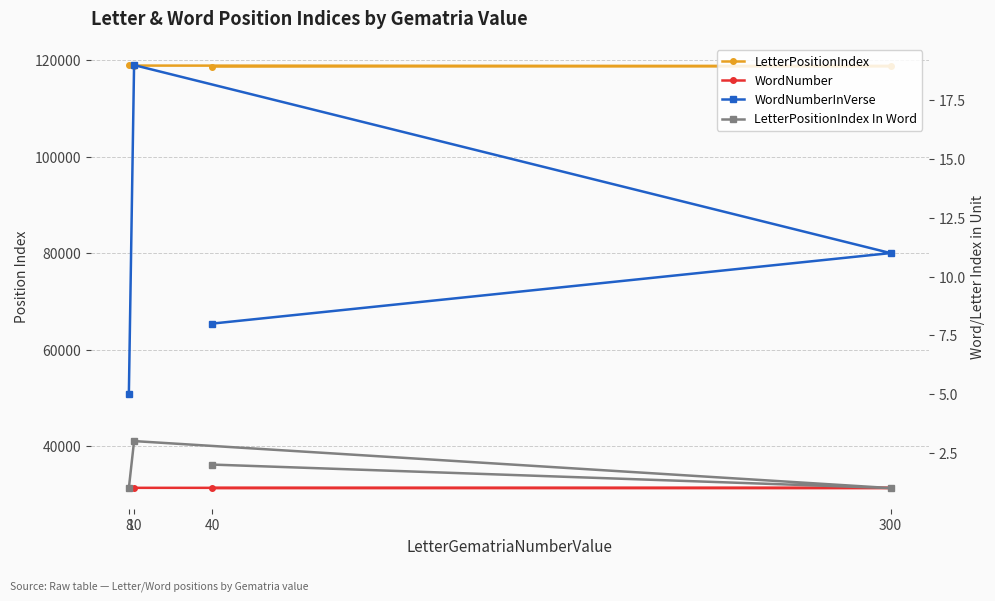

True or false: LetterPositionIndex and WordNumber intersect in this chart.

False